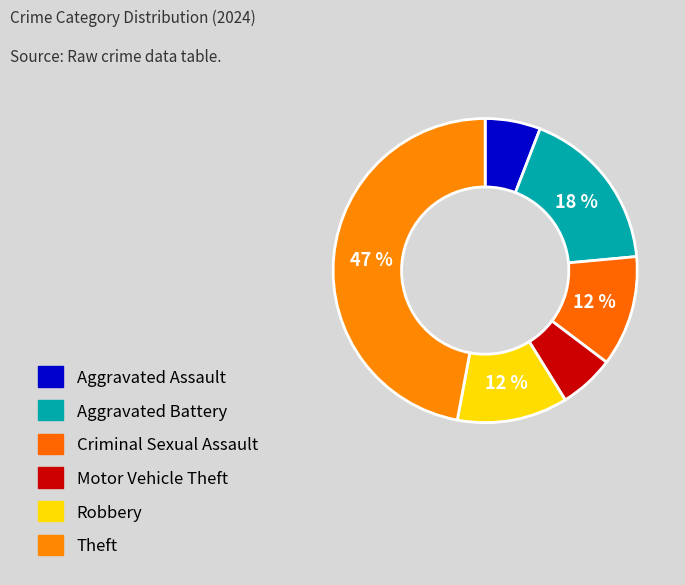

Is there a majority slice in this chart?

No